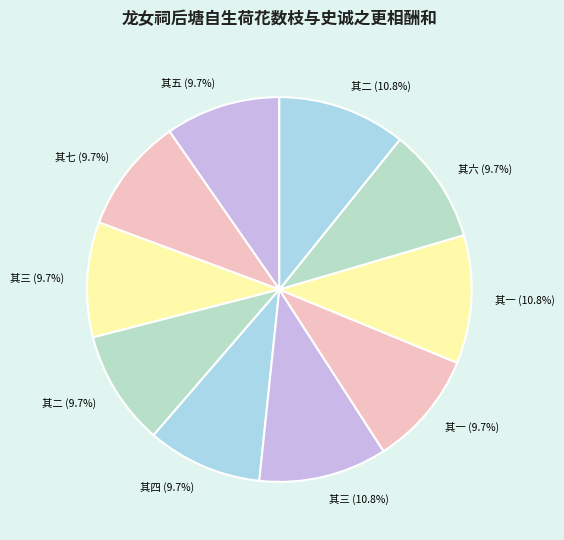

How many segments does this pie chart have?

10